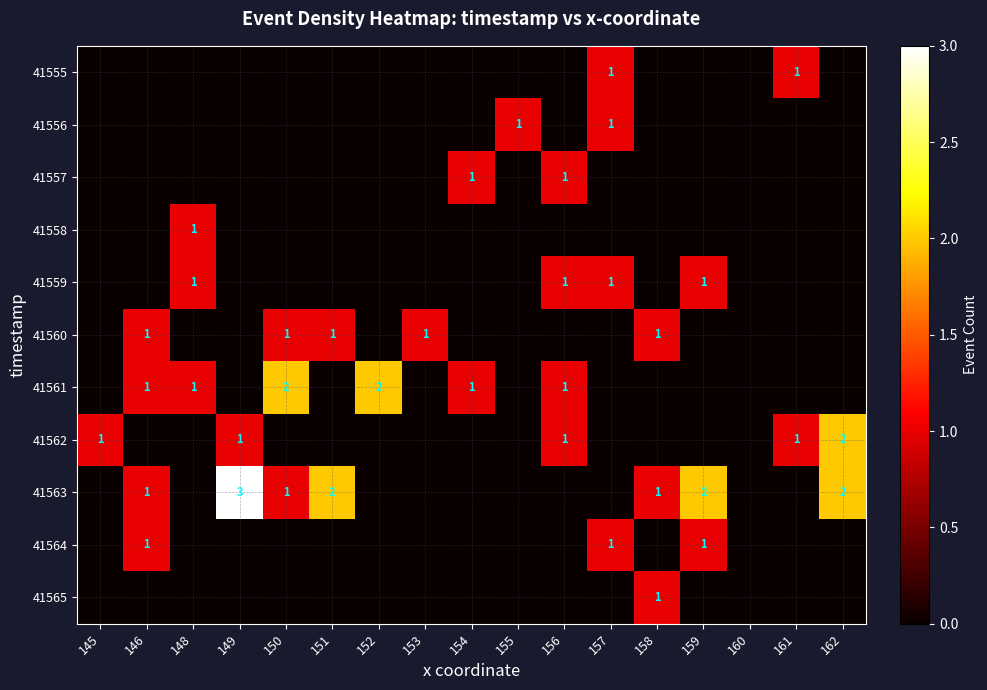

Is it true that 41563 equals 3 at 162?

False